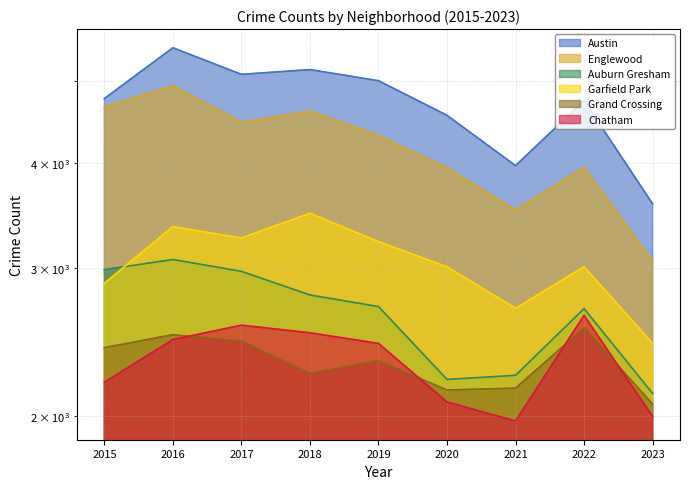

Reading left to right, extract all data points from this chart.

Austin: 4770	5481	5096	5163	5008	4556	3970	4743	3577
Englewood: 4658	4938	4470	4608	4310	3945	3518	3950	3058
Auburn Gresham: 2987	3071	2973	2787	2700	2212	2237	2685	2129
Garfield Park: 2877	3360	3257	3485	3225	3010	2687	3011	2441
Grand Crossing: 2413	2500	2456	2249	2328	2149	2160	2547	2068
Chatham: 2195	2467	2566	2513	2441	2080	1974	2636	1999